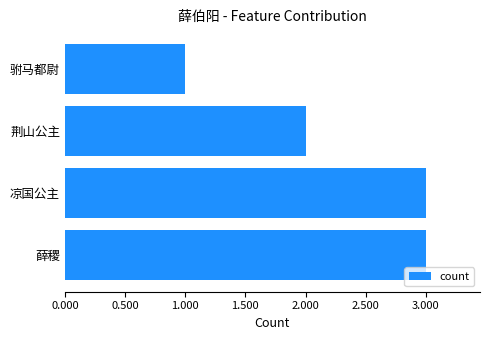

What is the sum of the values at 荆山公主 and 驸马都尉?

3